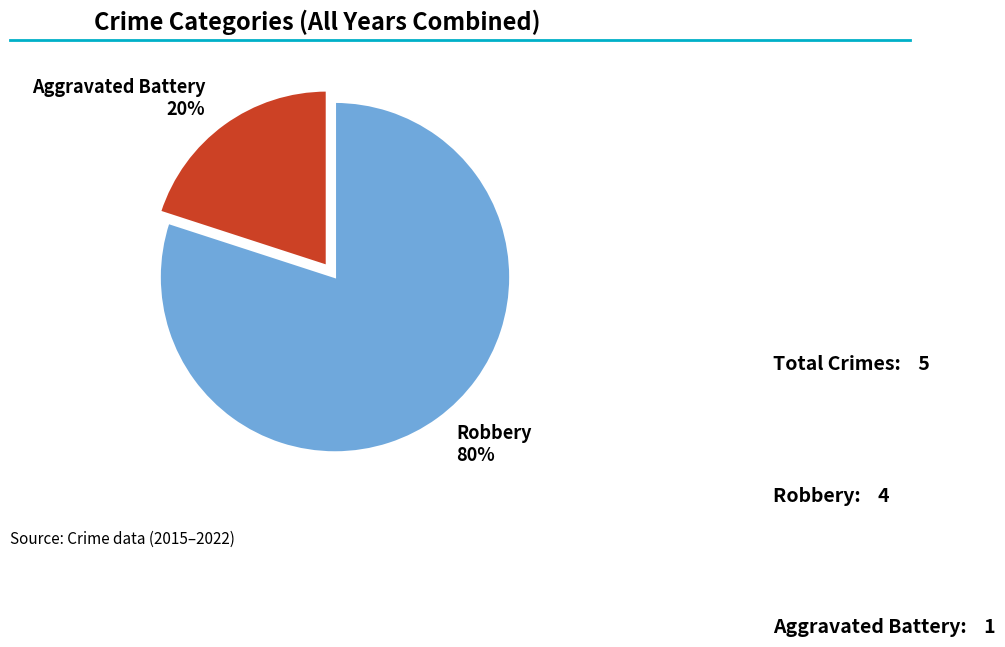

What percentage is the Aggravated Battery slice, to the nearest percent?

20%